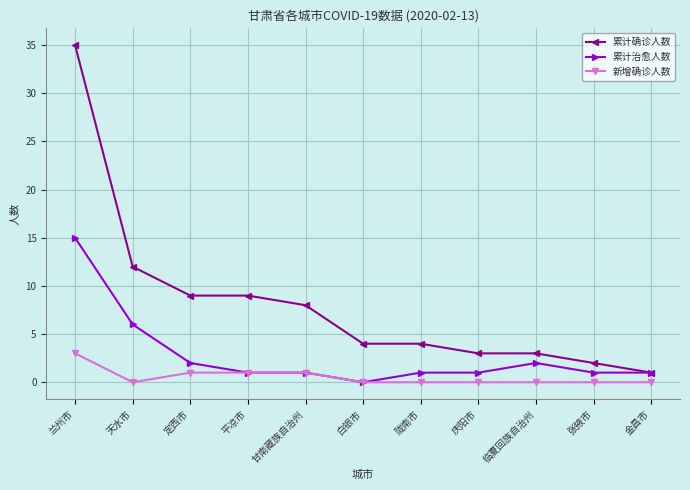

True or false: 新增确诊人数 and 累计确诊人数 cross at least once.

False